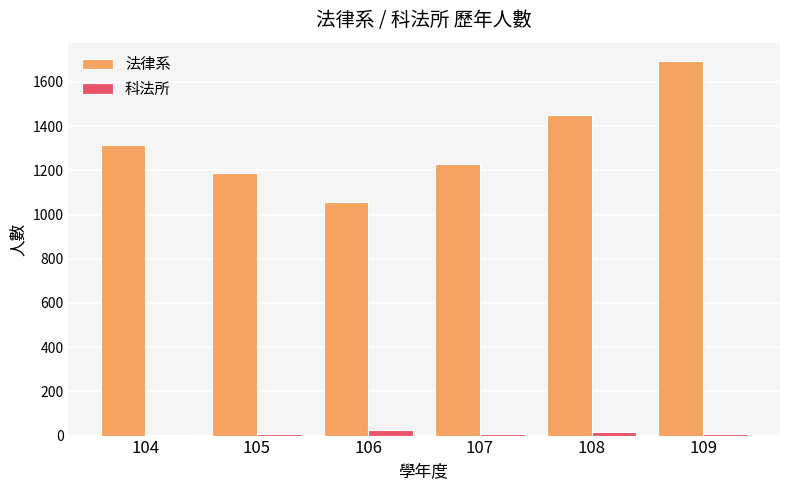

Is it true that 科法所 equals 1 at 104?

True